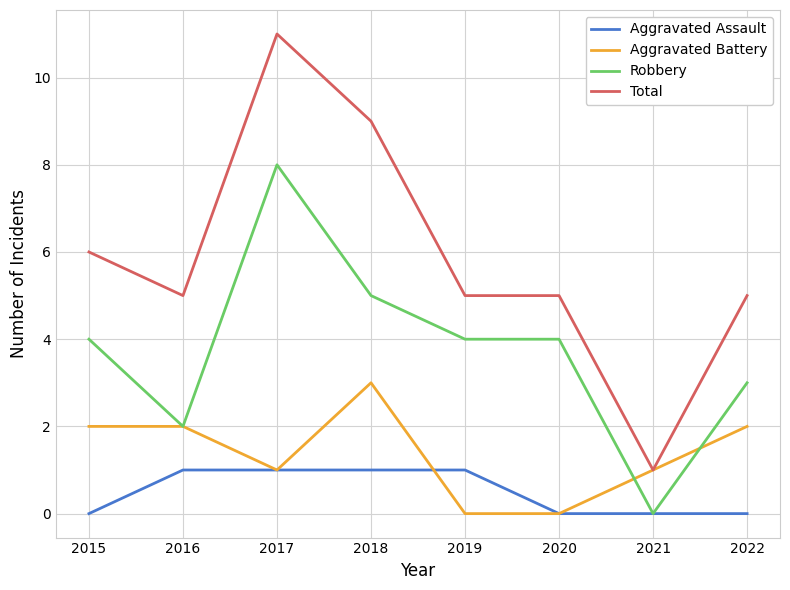

True or false: Aggravated Battery has a value of 1 at 2019.

False